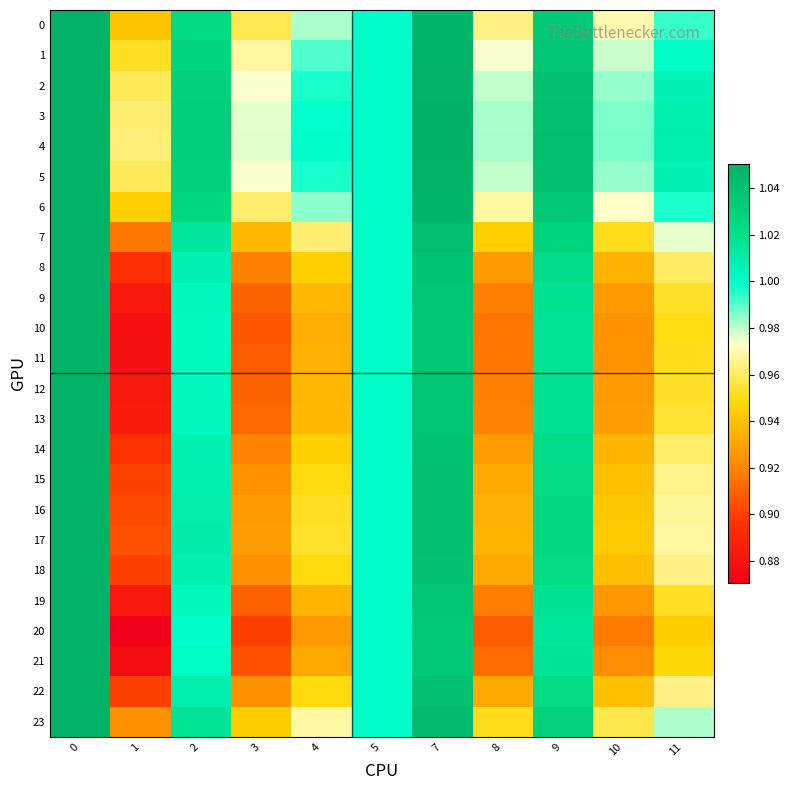

Reading left to right, transcribe all the data shown in this chart.

0: 0=1.1	1=0.9	2=1.0	3=1.0	4=1.0	5=1.0	7=1.0	8=1.0	9=1.0	10=1.0	11=1.0
1: 0=1.1	1=1.0	2=1.0	3=1.0	4=1.0	5=1.0	7=1.0	8=1.0	9=1.0	10=1.0	11=1.0
2: 0=1.1	1=1.0	2=1.0	3=1.0	4=1.0	5=1.0	7=1.0	8=1.0	9=1.0	10=1.0	11=1.0
3: 0=1.1	1=1.0	2=1.0	3=1.0	4=1.0	5=1.0	7=1.1	8=1.0	9=1.0	10=1.0	11=1.0
4: 0=1.1	1=1.0	2=1.0	3=1.0	4=1.0	5=1.0	7=1.1	8=1.0	9=1.0	10=1.0	11=1.0
5: 0=1.1	1=1.0	2=1.0	3=1.0	4=1.0	5=1.0	7=1.0	8=1.0	9=1.0	10=1.0	11=1.0
6: 0=1.0	1=0.9	2=1.0	3=1.0	4=1.0	5=1.0	7=1.0	8=1.0	9=1.0	10=1.0	11=1.0
7: 0=1.1	1=0.9	2=1.0	3=0.9	4=1.0	5=1.0	7=1.0	8=0.9	9=1.0	10=1.0	11=1.0
8: 0=1.1	1=0.9	2=1.0	3=0.9	4=0.9	5=1.0	7=1.0	8=0.9	9=1.0	10=0.9	11=1.0
9: 0=1.1	1=0.9	2=1.0	3=0.9	4=0.9	5=1.0	7=1.0	8=0.9	9=1.0	10=0.9	11=1.0
10: 0=1.1	1=0.9	2=1.0	3=0.9	4=0.9	5=1.0	7=1.0	8=0.9	9=1.0	10=0.9	11=1.0
11: 0=1.1	1=0.9	2=1.0	3=0.9	4=0.9	5=1.0	7=1.0	8=0.9	9=1.0	10=0.9	11=1.0
12: 0=1.1	1=0.9	2=1.0	3=0.9	4=0.9	5=1.0	7=1.0	8=0.9	9=1.0	10=0.9	11=1.0
13: 0=1.1	1=0.9	2=1.0	3=0.9	4=0.9	5=1.0	7=1.0	8=0.9	9=1.0	10=0.9	11=1.0
14: 0=1.1	1=0.9	2=1.0	3=0.9	4=0.9	5=1.0	7=1.0	8=0.9	9=1.0	10=0.9	11=1.0
15: 0=1.1	1=0.9	2=1.0	3=0.9	4=0.9	5=1.0	7=1.0	8=0.9	9=1.0	10=0.9	11=1.0
16: 0=1.1	1=0.9	2=1.0	3=0.9	4=1.0	5=1.0	7=1.0	8=0.9	9=1.0	10=0.9	11=1.0
17: 0=1.1	1=0.9	2=1.0	3=0.9	4=1.0	5=1.0	7=1.0	8=0.9	9=1.0	10=0.9	11=1.0
18: 0=1.1	1=0.9	2=1.0	3=0.9	4=0.9	5=1.0	7=1.0	8=0.9	9=1.0	10=0.9	11=1.0
19: 0=1.1	1=0.9	2=1.0	3=0.9	4=0.9	5=1.0	7=1.0	8=0.9	9=1.0	10=0.9	11=1.0
20: 0=1.1	1=0.9	2=1.0	3=0.9	4=0.9	5=1.0	7=1.0	8=0.9	9=1.0	10=0.9	11=0.9
21: 0=1.1	1=0.9	2=1.0	3=0.9	4=0.9	5=1.0	7=1.0	8=0.9	9=1.0	10=0.9	11=0.9
22: 0=1.1	1=0.9	2=1.0	3=0.9	4=0.9	5=1.0	7=1.0	8=0.9	9=1.0	10=0.9	11=1.0
23: 0=1.1	1=0.9	2=1.0	3=0.9	4=1.0	5=1.0	7=1.0	8=1.0	9=1.0	10=1.0	11=1.0